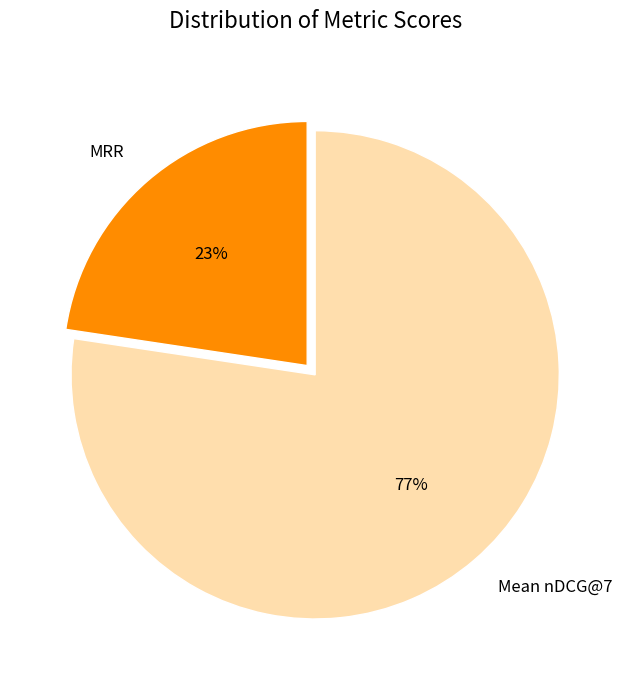

Between Mean nDCG@7 and MRR, which is larger?

Mean nDCG@7